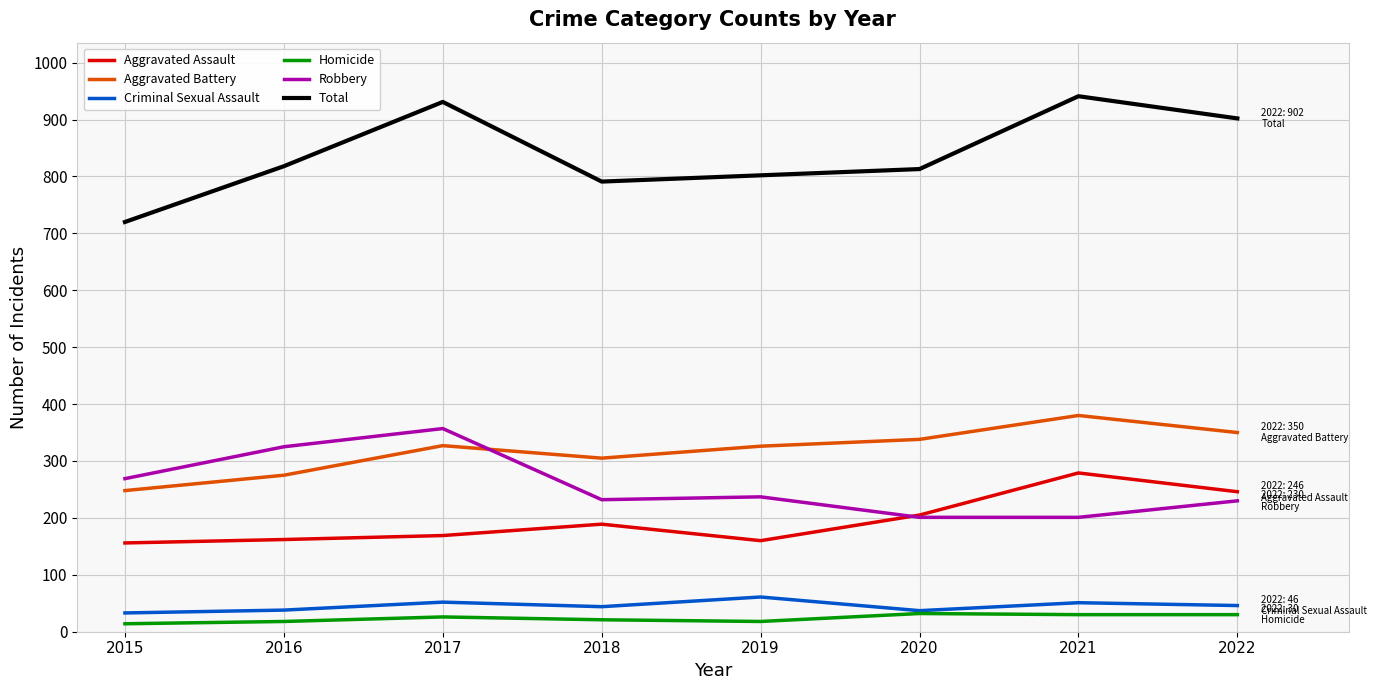

What is the total value across all series at 2020?

1626